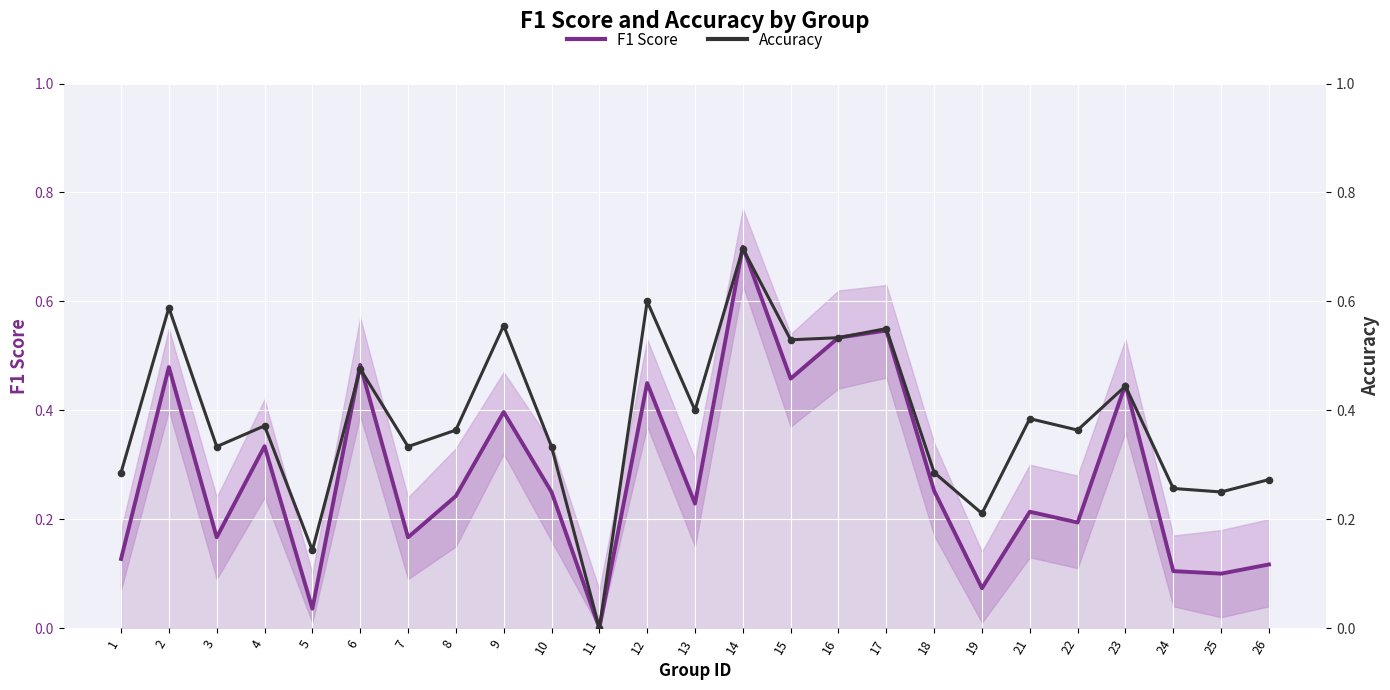

Which series has the largest Y range (max minus min)?

F1 Score